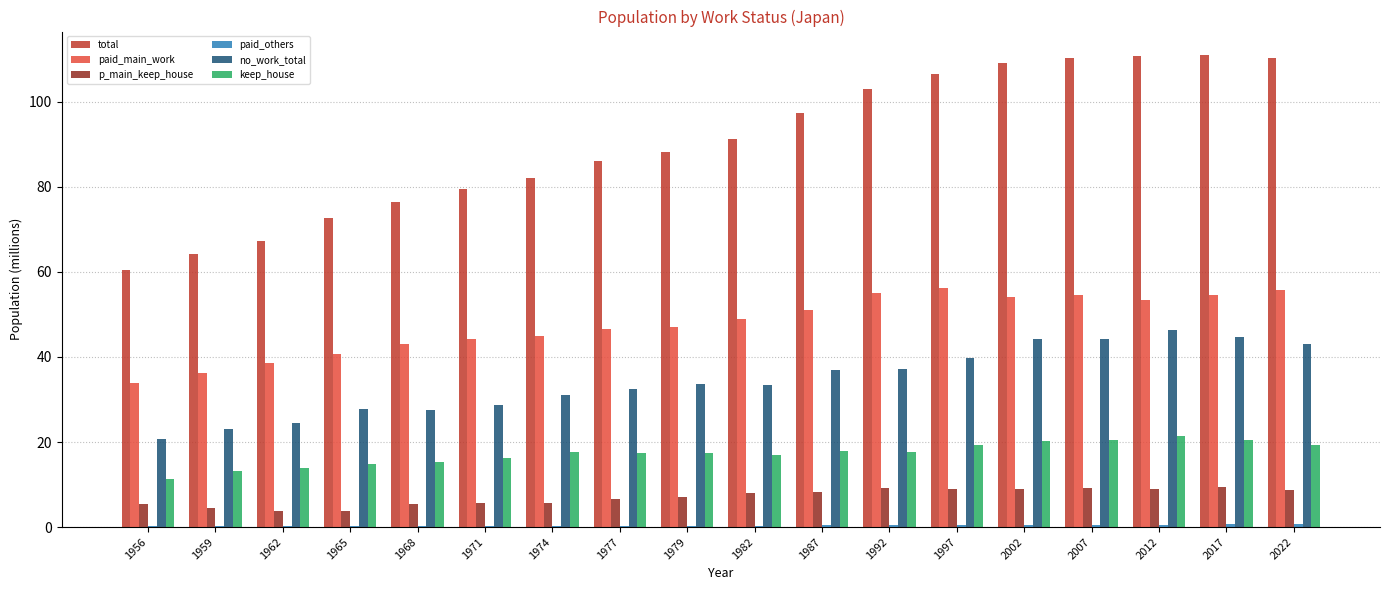

Between 1971 and 1997, which series saw the biggest shift?

total